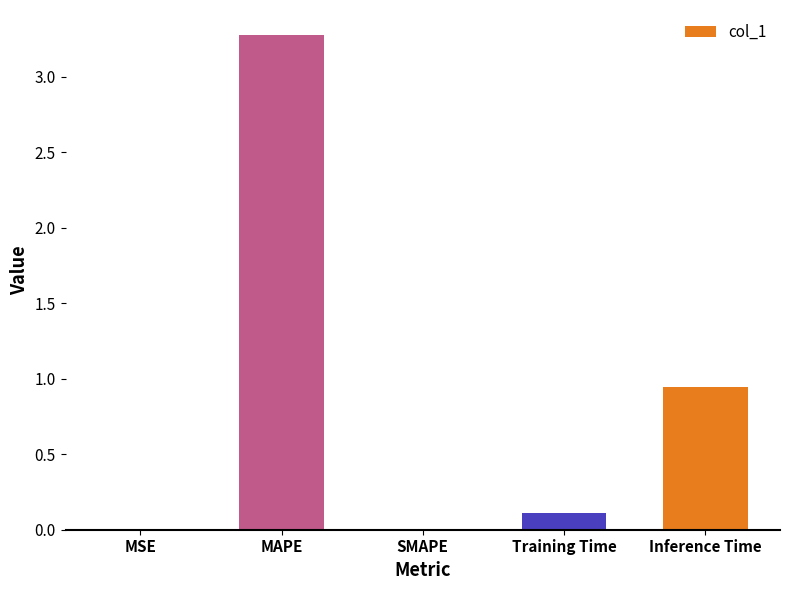

Does the chart contain stacked bars?

No